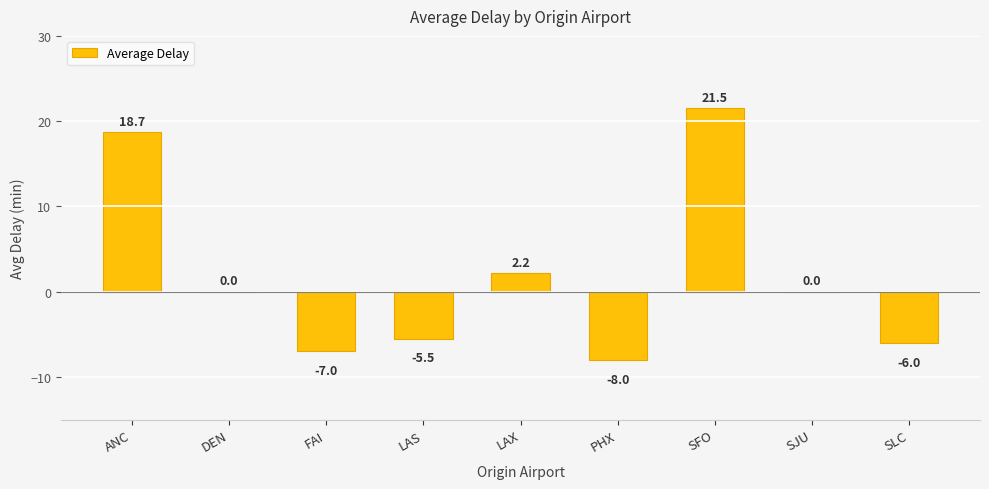

At which label does the data first exceed 0?

ANC